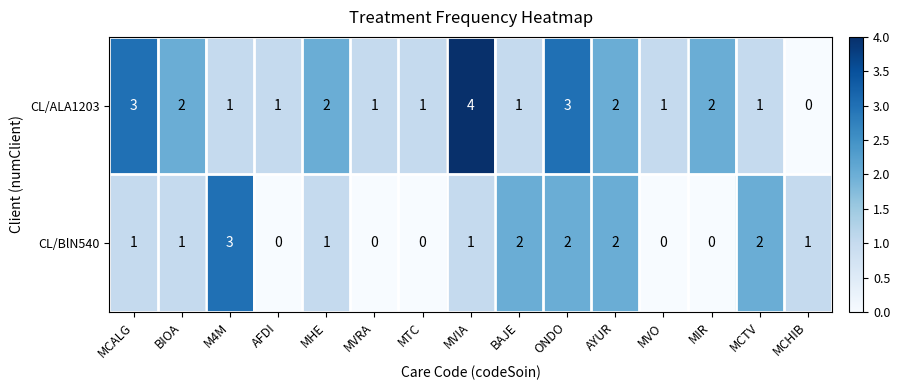

What is the sum of the CL/ALA1203 values at AYUR and MCALG?

5